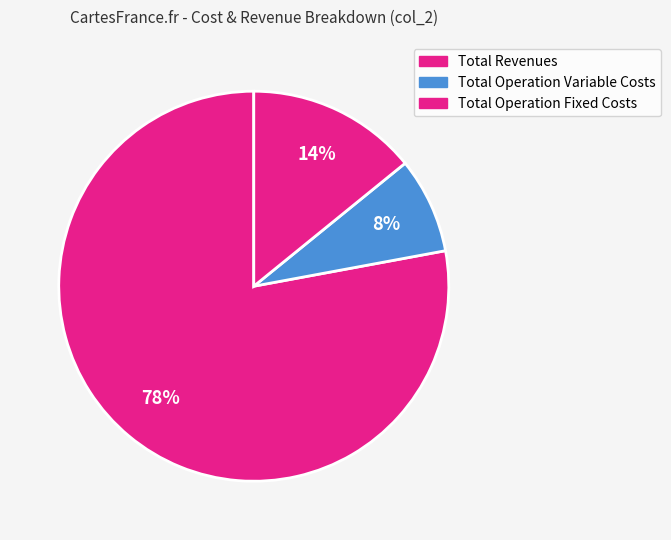

How many slices are in this pie chart?

3